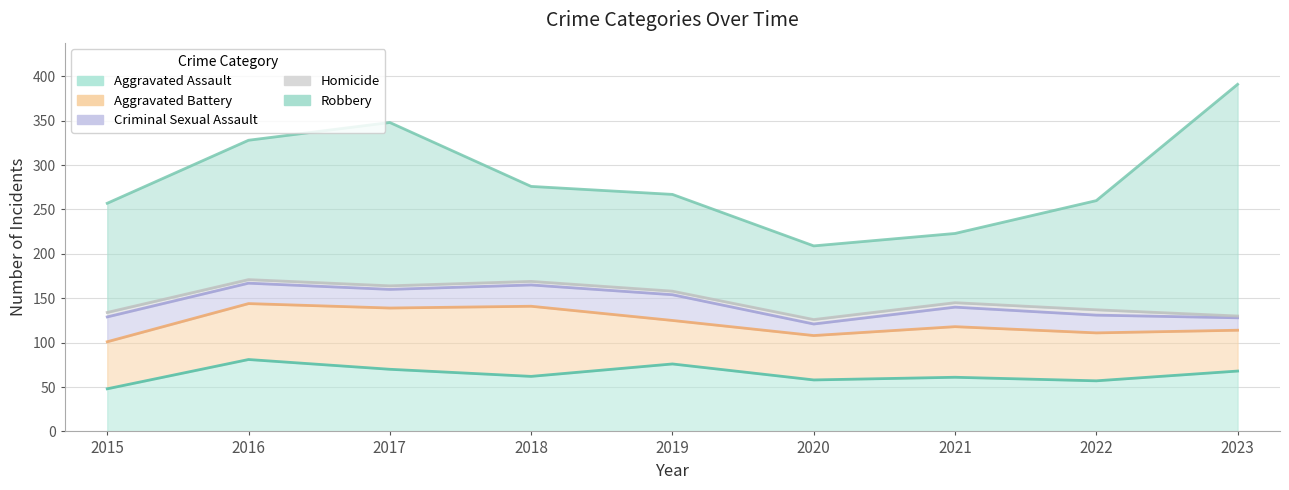

What is the sum of all Criminal Sexual Assault values?

194